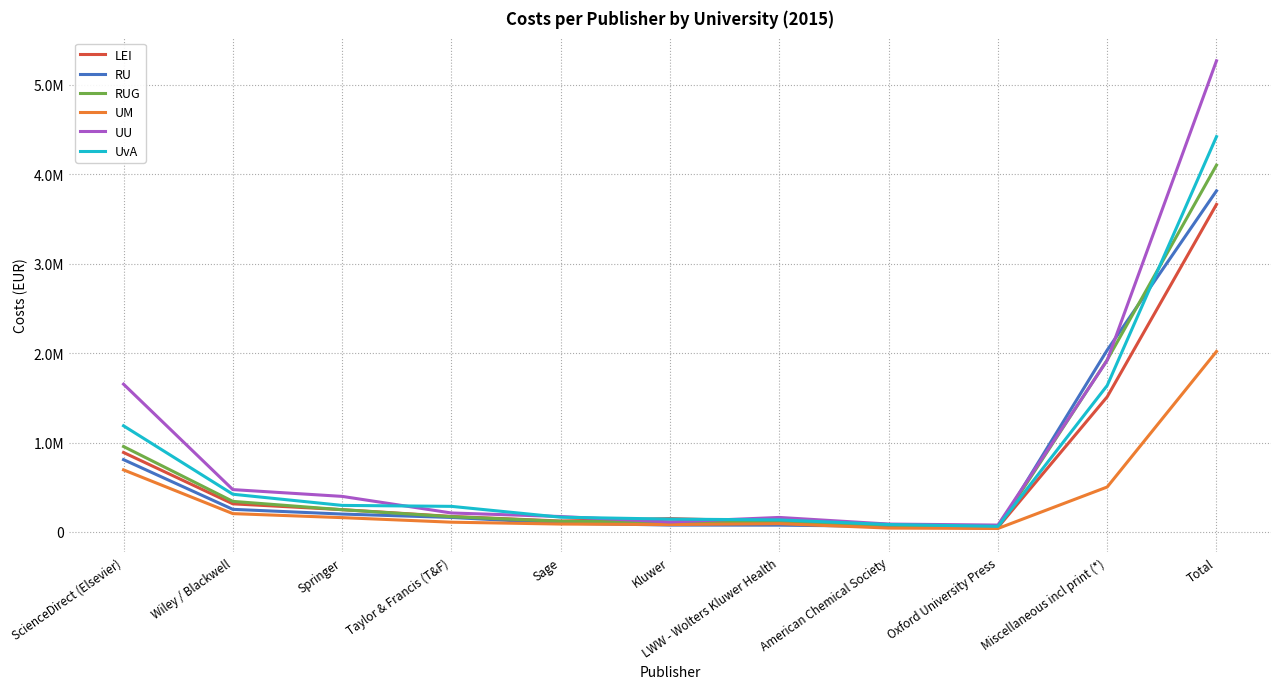

What is the sum of the LEI values at Total and LWW - Wolters Kluwer Health?

3779581